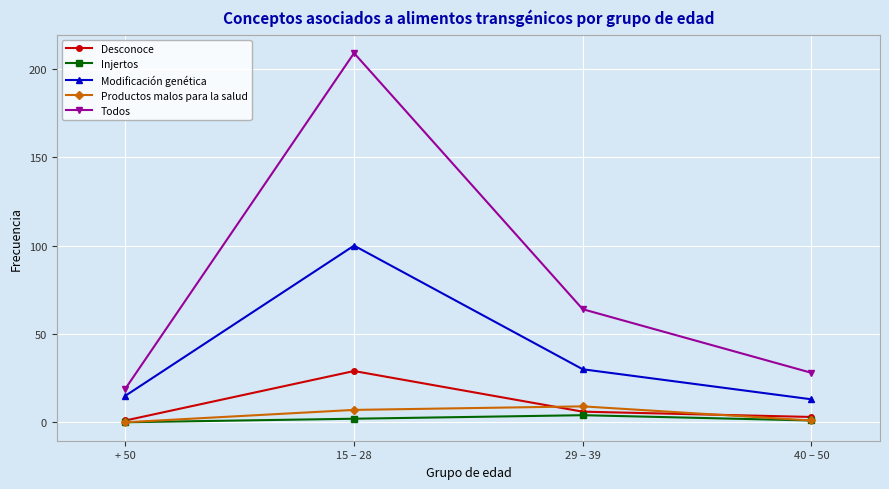

What is the label of the 4th point from the right?

+ 50